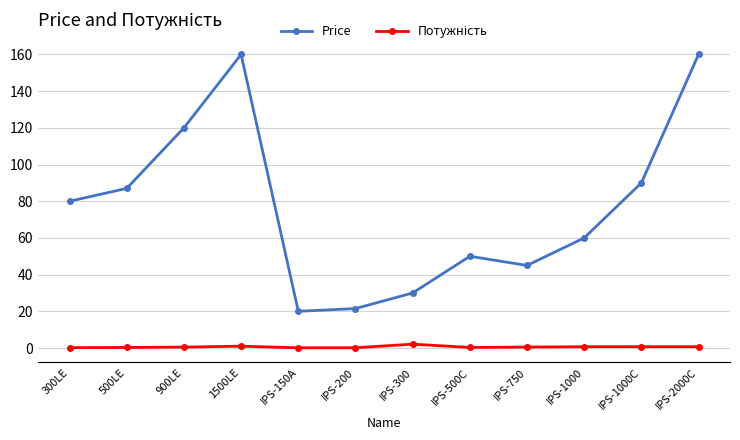

Which series has the widest spread of values?

Price